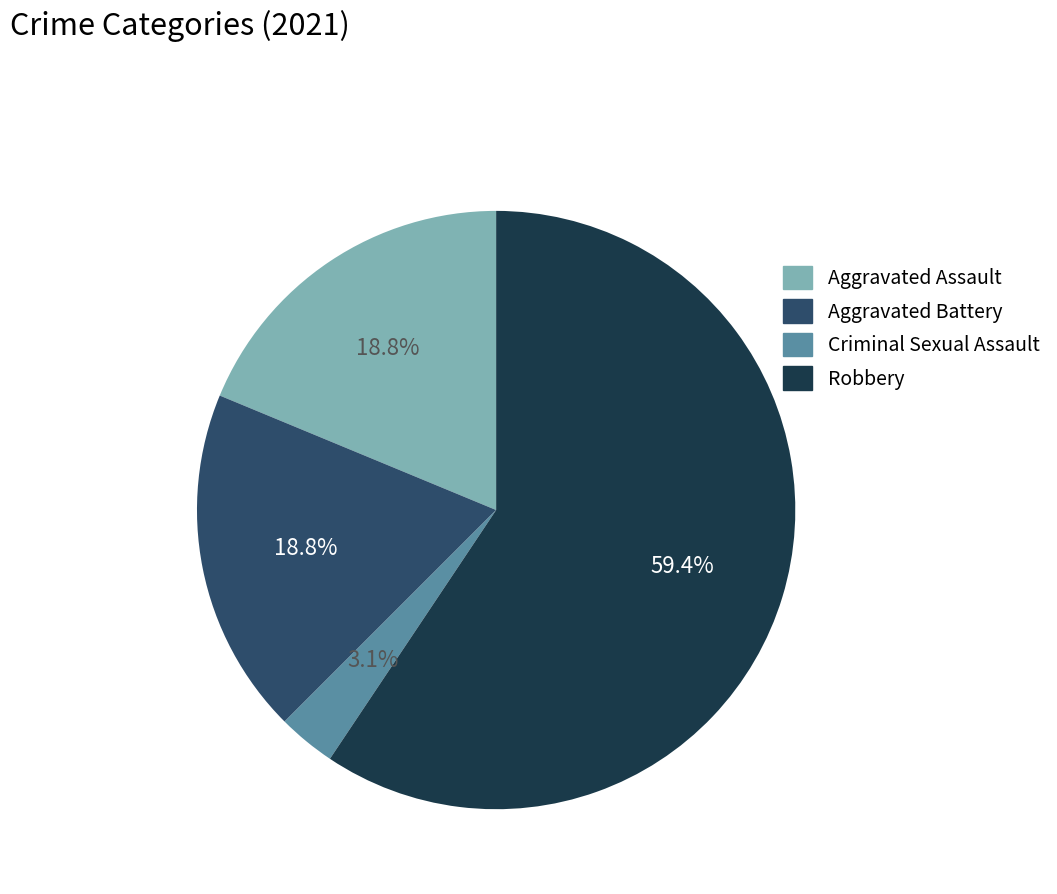

How many slices are in this pie chart?

4